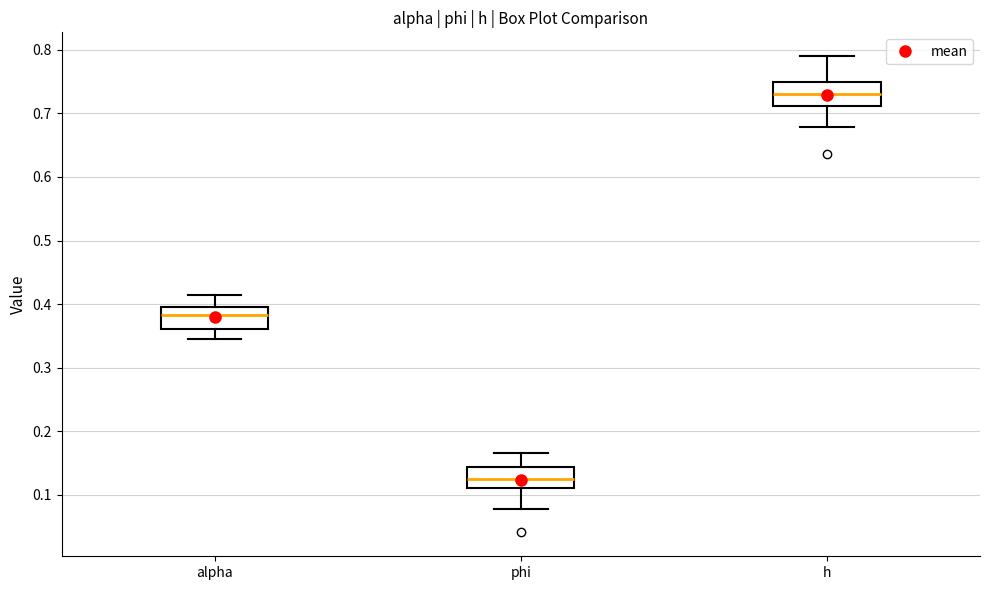

Where does the median line of the box for h sit on the y-axis? The values are not printed on the chart, so give them approximately, as read against the axis.

0.73